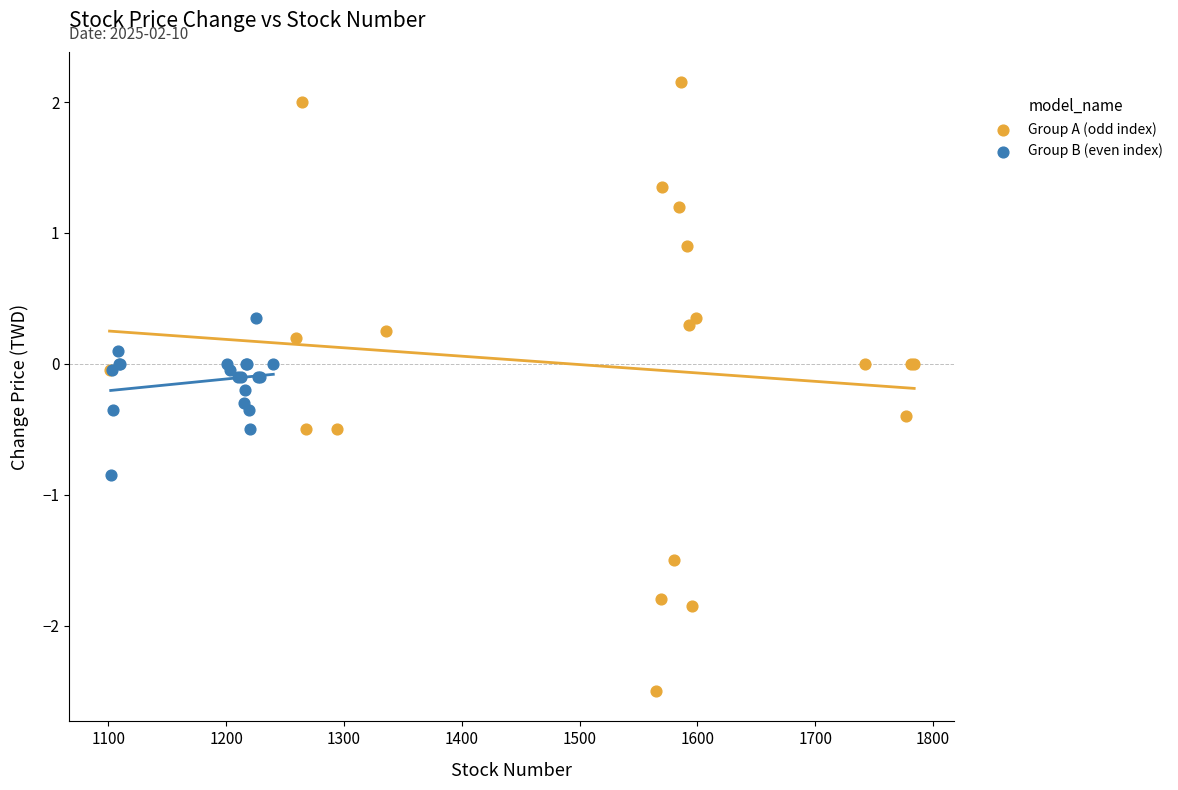

Which series has the largest Y range (max minus min)?

Group A (odd index)